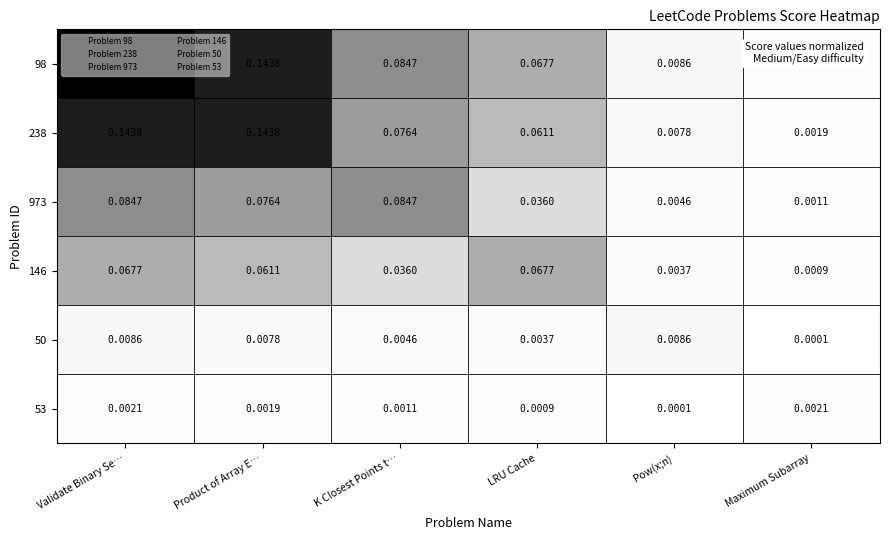

At which category does the chart reach its peak across all series?

Validate Binary Se…